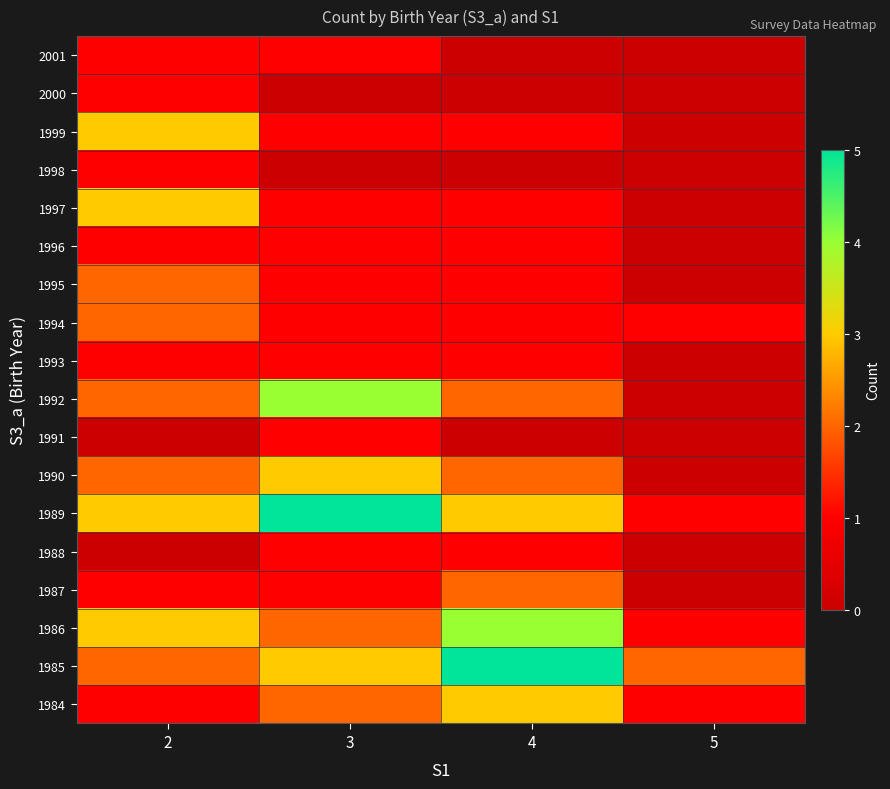

At which category is the sum across all series the highest?

2